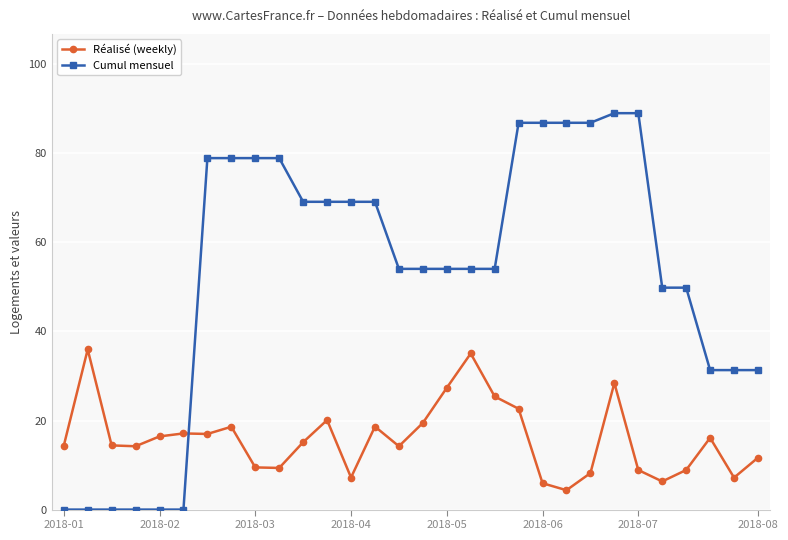

How many values in the Réalisé (weekly) series are below 15?

15